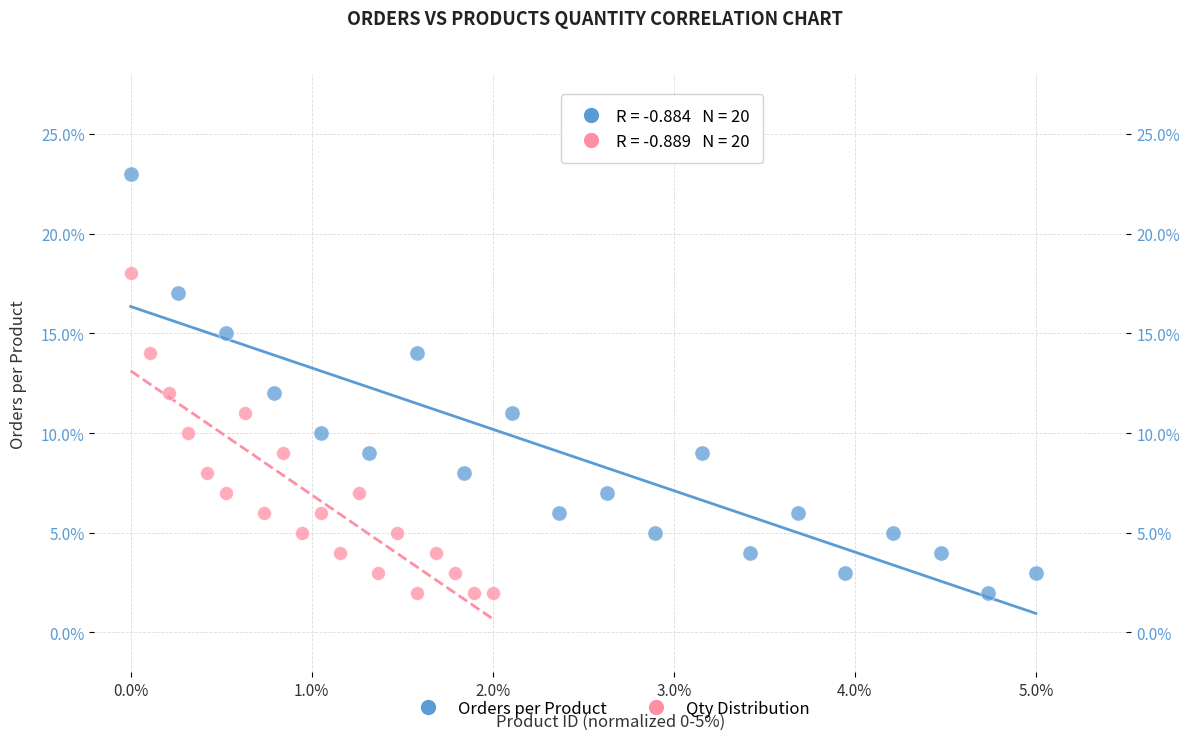

What are all the series names shown in the legend?

Orders per Product, Qty Distribution